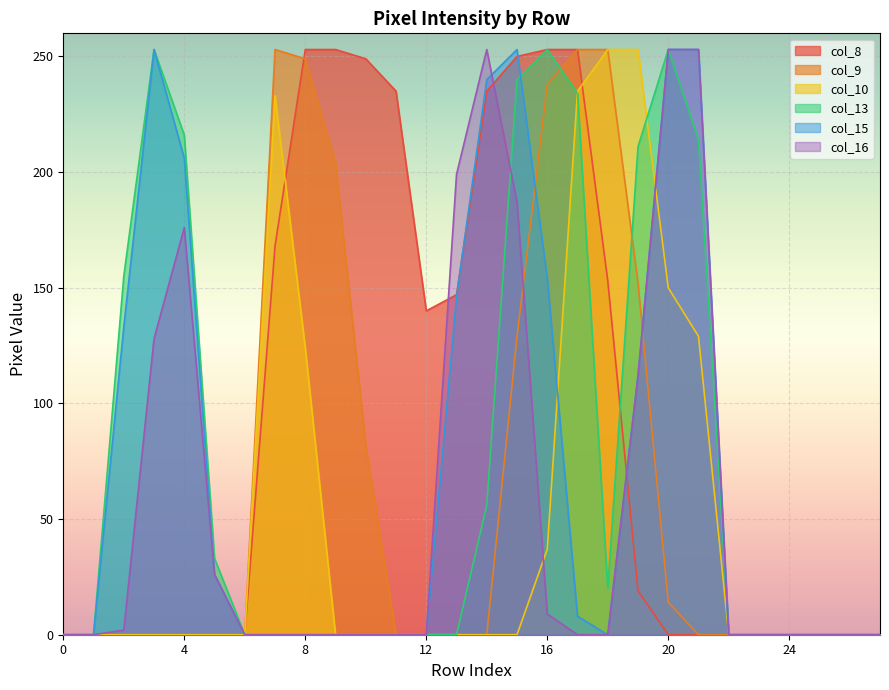

Which category has the highest value in the col_9 series?

7